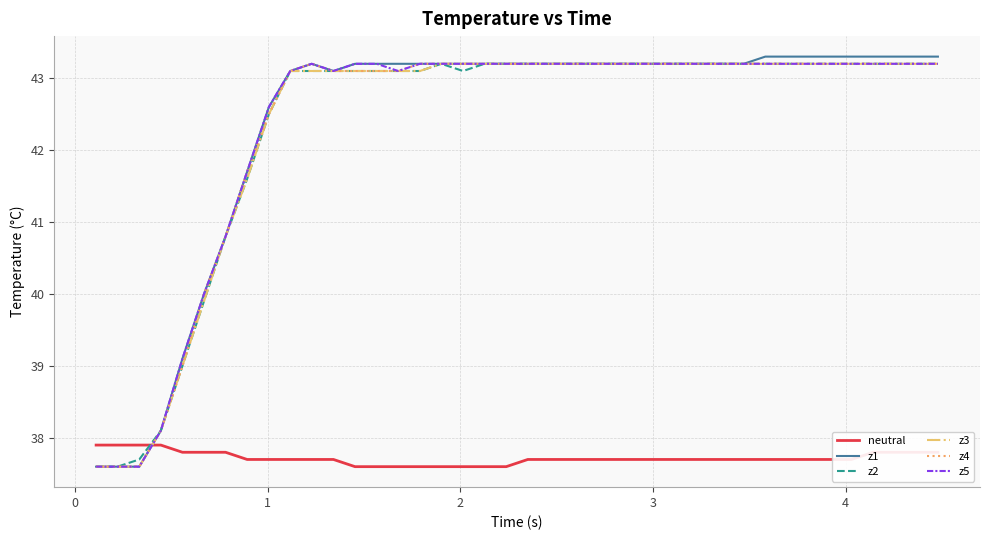

Which series has the largest range (max minus min)?

z1